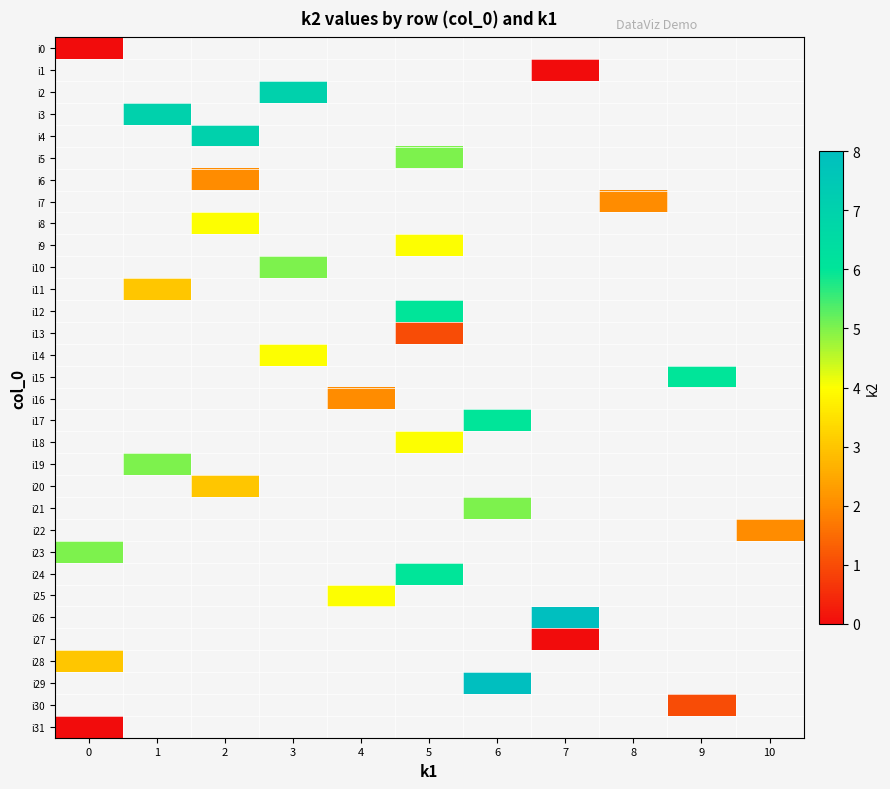

At how many categories does at least one series exceed 2?

9